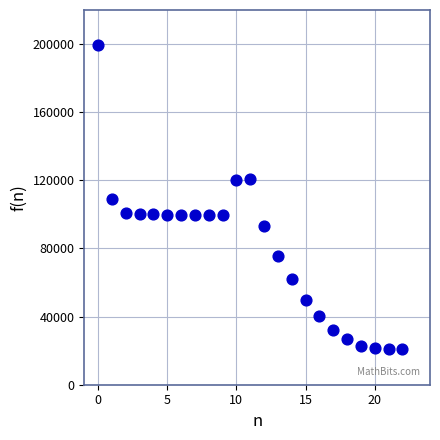

How many points are shown in the scatter plot?

23